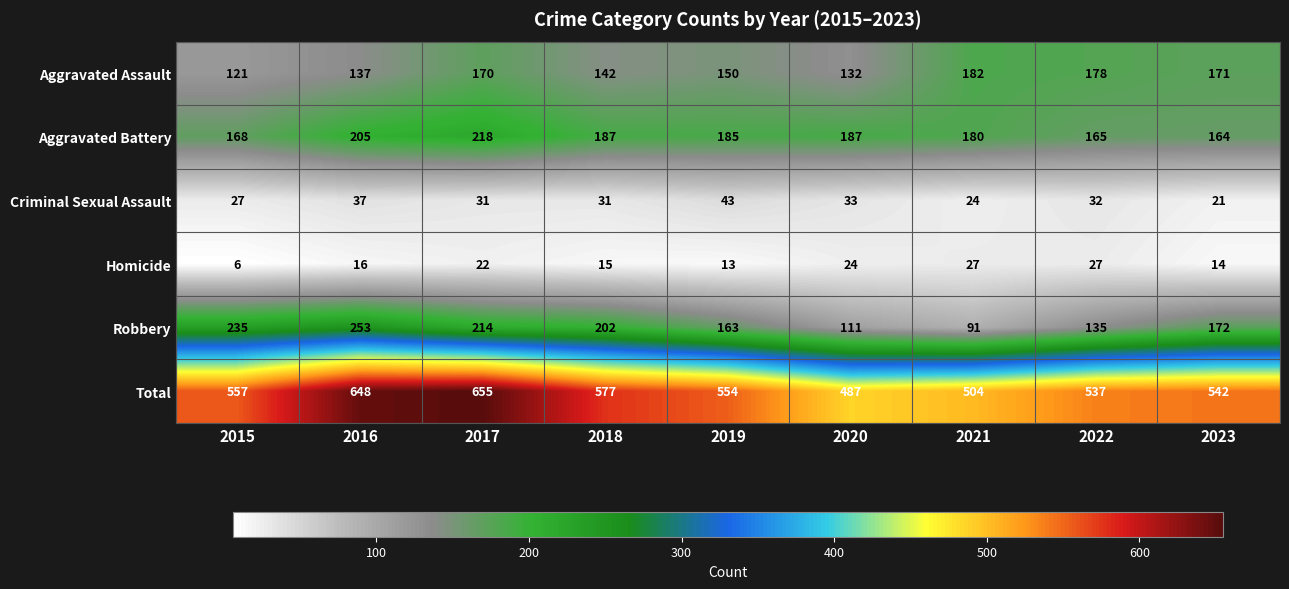

List the series in order of their peak value, lowest first.

Homicide, Criminal Sexual Assault, Aggravated Assault, Aggravated Battery, Robbery, Total